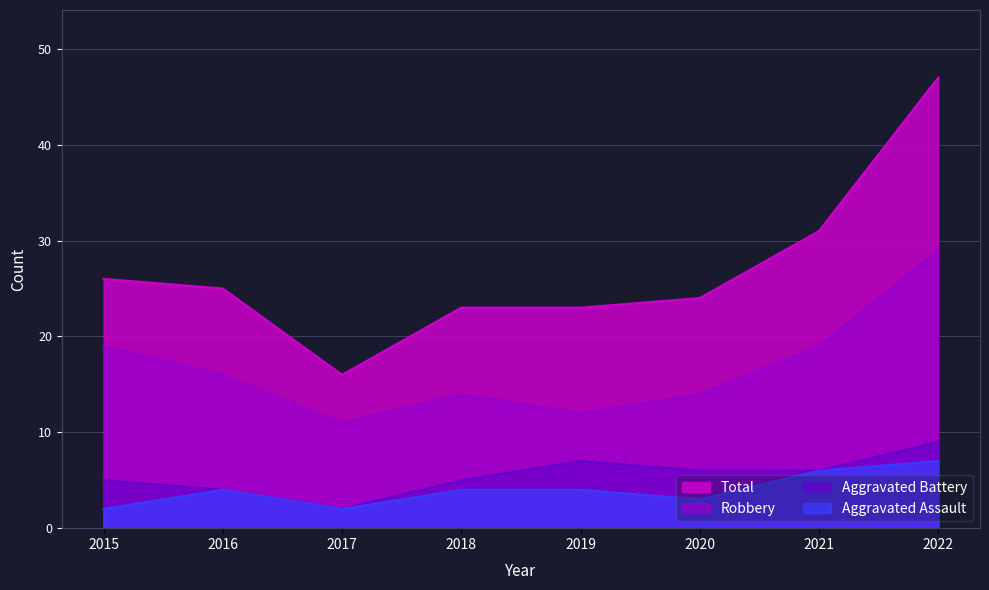

The value of Aggravated Assault at 2021 is 3. True or false?

False